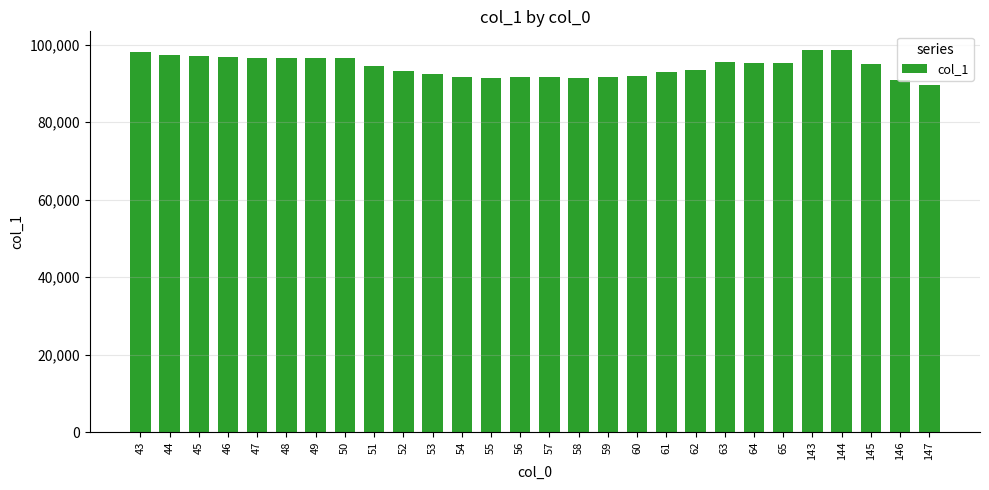

Is it true that the value at 54 is 54318.1?

False